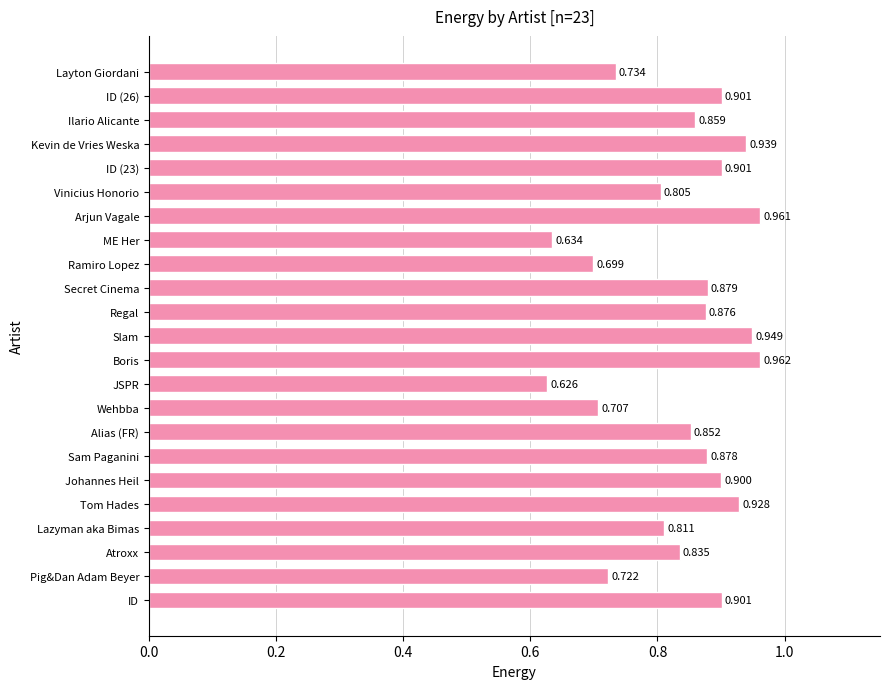

What is the difference between the second highest and minimum values?

0.3